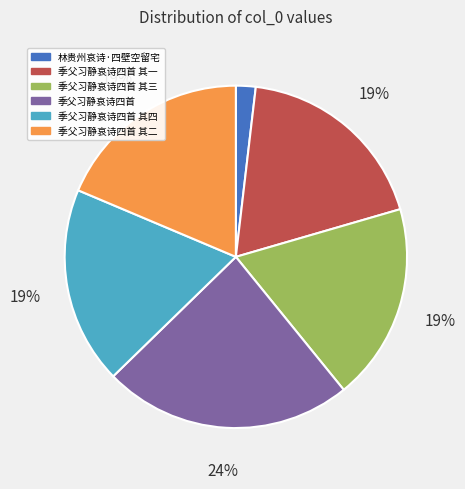

Do 季父习静哀诗四首 其一 and 季父习静哀诗四首 其三 together represent more than half of the pie?

No